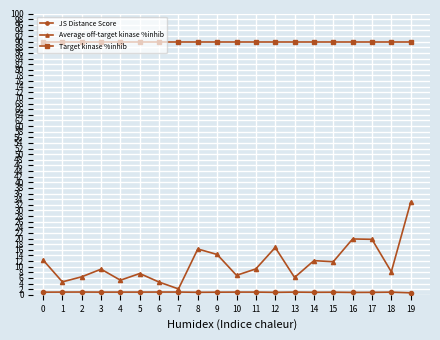

The Average off-target kinase %inhib series shows 45.2 at 19. True or false?

False